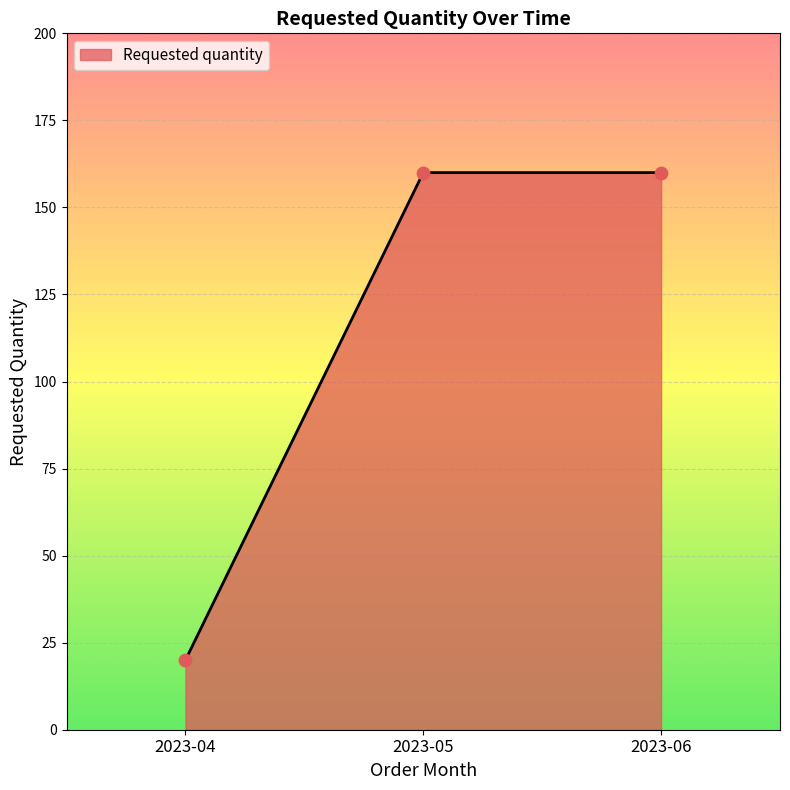

What is the ratio of the value at 2023-05 to the value at 2023-06?

1.0